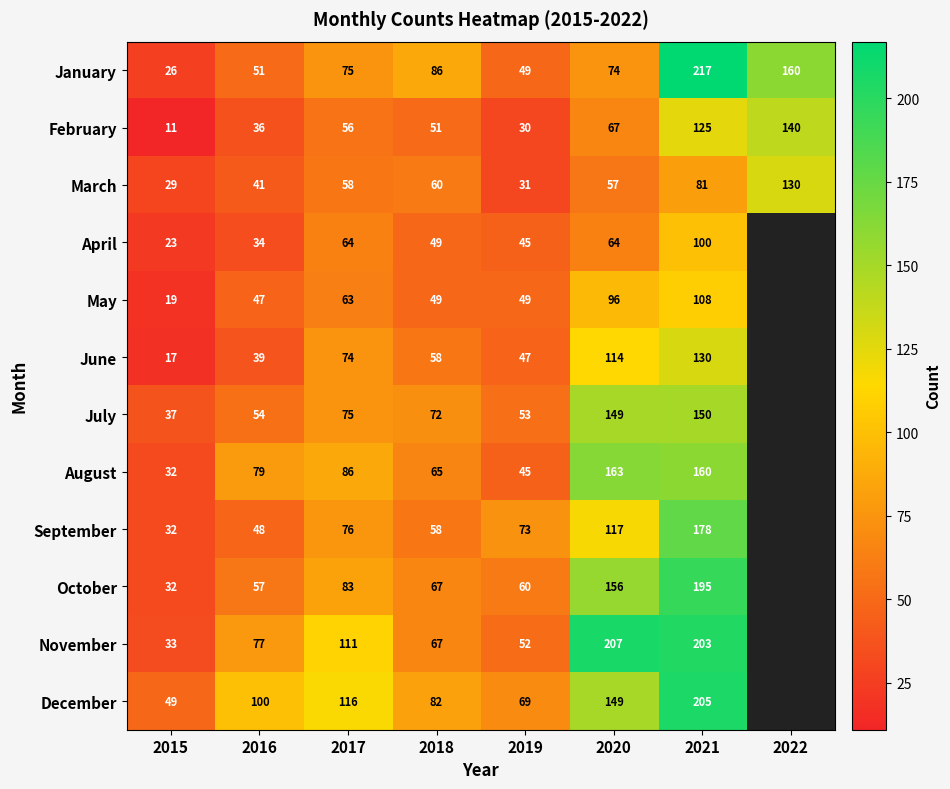

What is the spread (max minus min) of values at 2018?

37